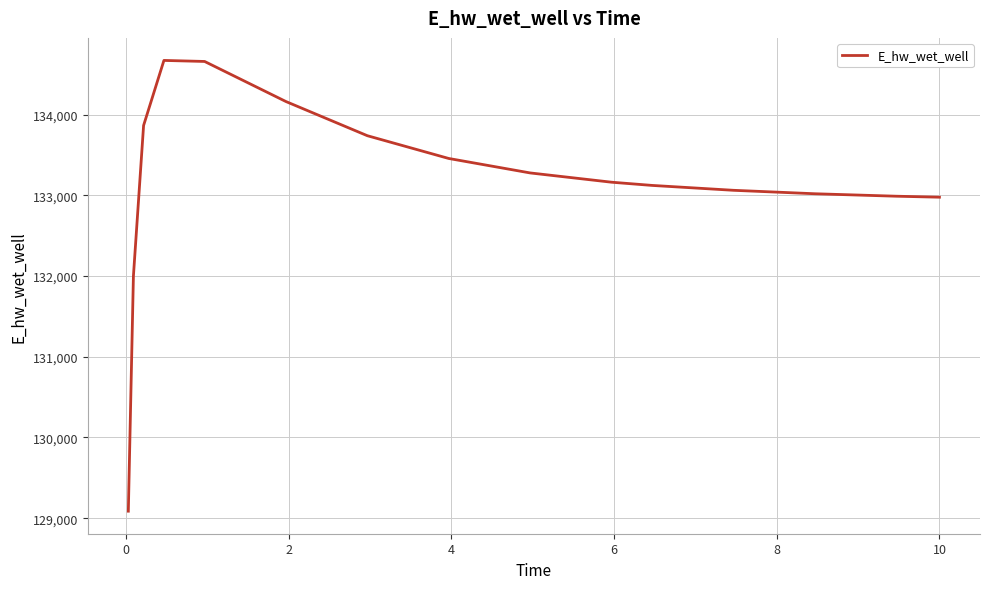

What is the greatest value displayed?

134671.5